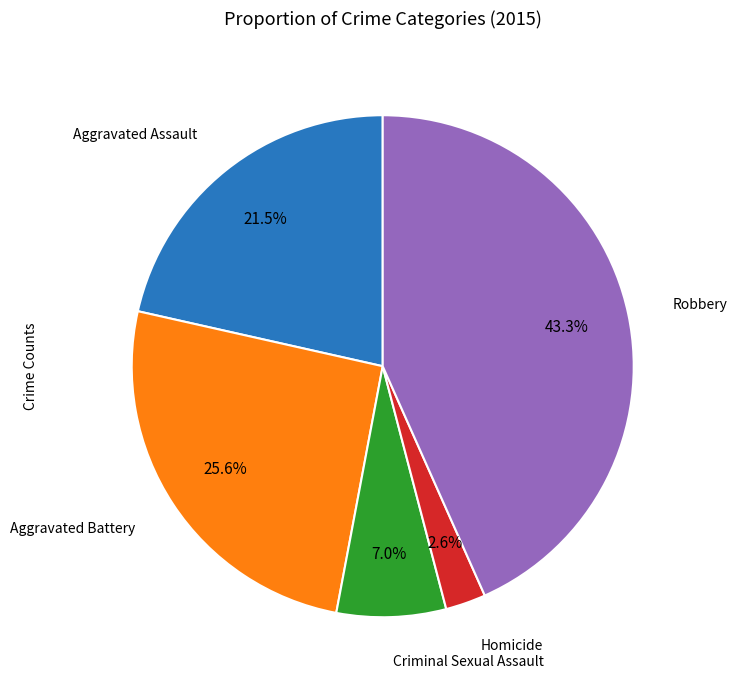

Is there any slice that represents more than half of the pie?

No